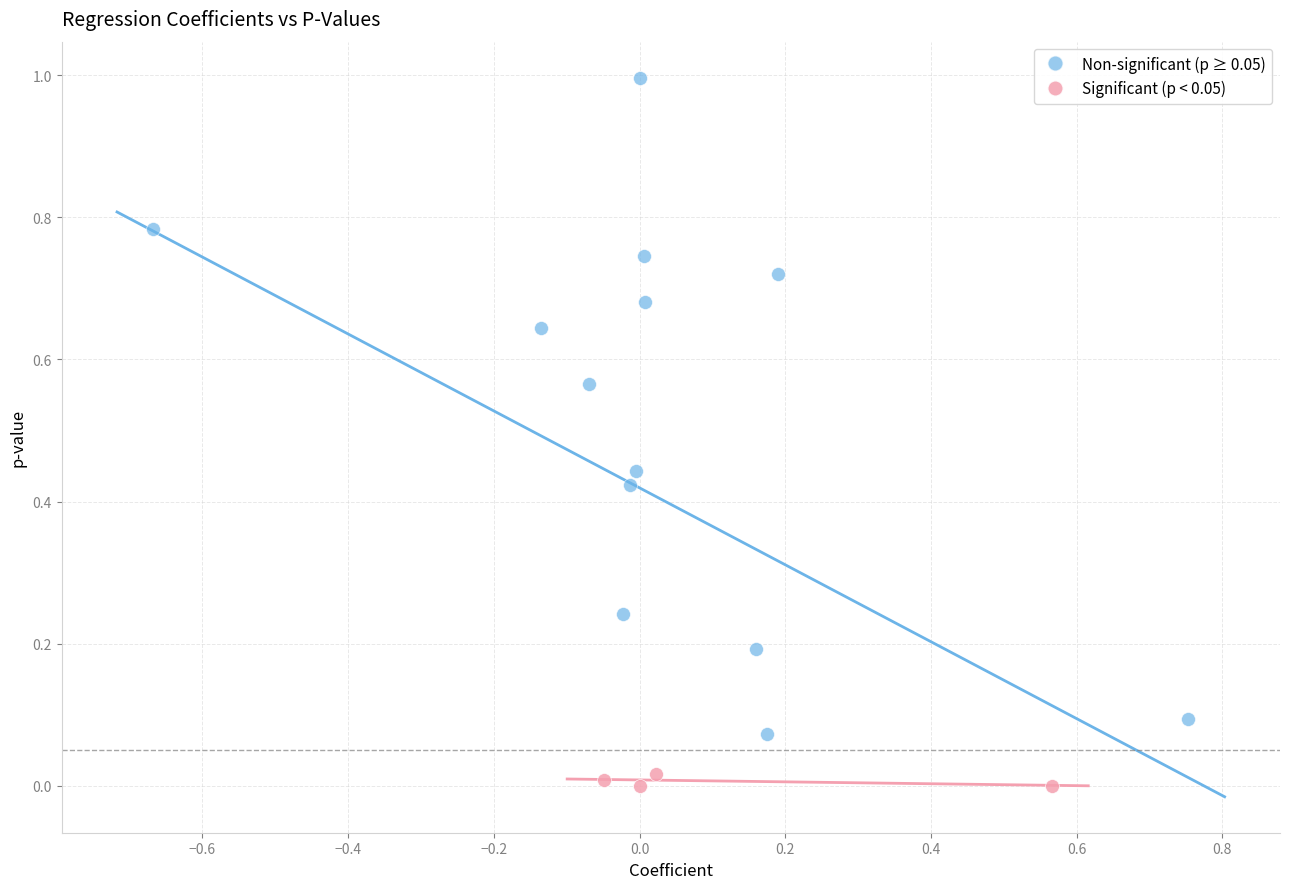

What are all the series names shown in the legend?

Non-significant (p ≥ 0.05), Significant (p < 0.05)